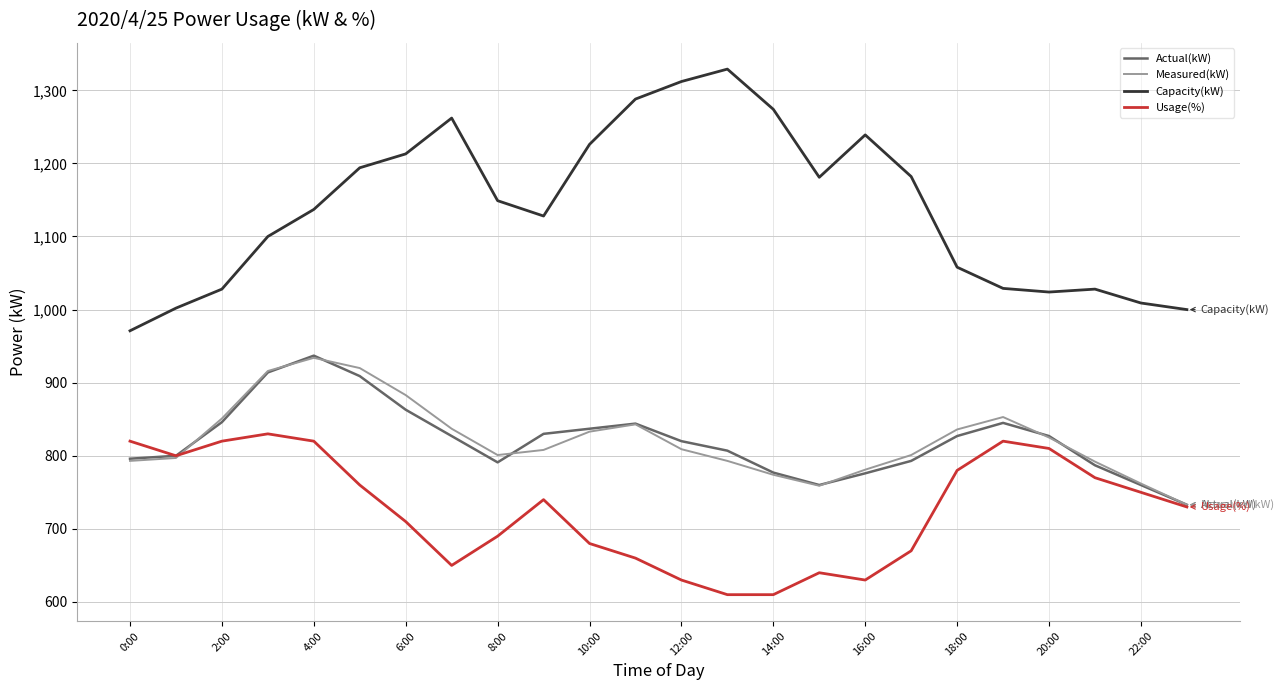

Which series has the largest total across all categories?

Capacity(kW)